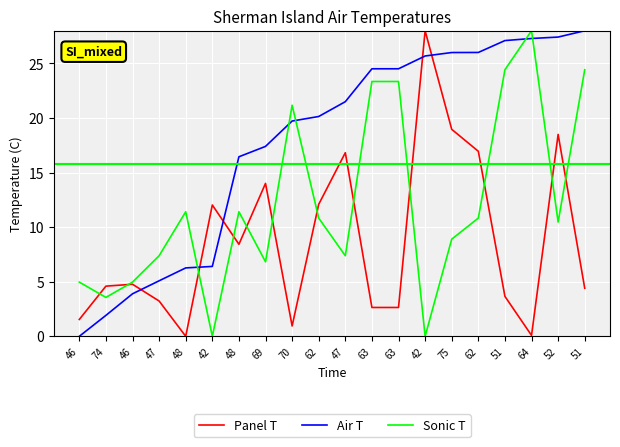

Reading right to left, extract all data points from this chart.

Panel T: 51=4.4	52=18.5	64=0.1	51=3.7	62=17.0	75=19.0	42=28.0	63=2.6	63=2.6	47=16.8	62=12.1	70=0.9	69=14.0	48=8.4	42=12.0	48=0.0	47=3.2	46=4.8	74=4.6	46=1.5
Air T: 51=28.0	52=27.4	64=27.3	51=27.1	62=26.0	75=26.0	42=25.7	63=24.5	63=24.5	47=21.5	62=20.1	70=19.7	69=17.4	48=16.5	42=6.4	48=6.3	47=5.1	46=3.9	74=1.9	46=0.0
Sonic T: 51=24.4	52=10.5	64=28.0	51=24.4	62=10.8	75=8.9	42=0.0	63=23.3	63=23.3	47=7.4	62=10.8	70=21.2	69=6.8	48=11.4	42=0.0	48=11.4	47=7.4	46=5.0	74=3.6	46=5.0